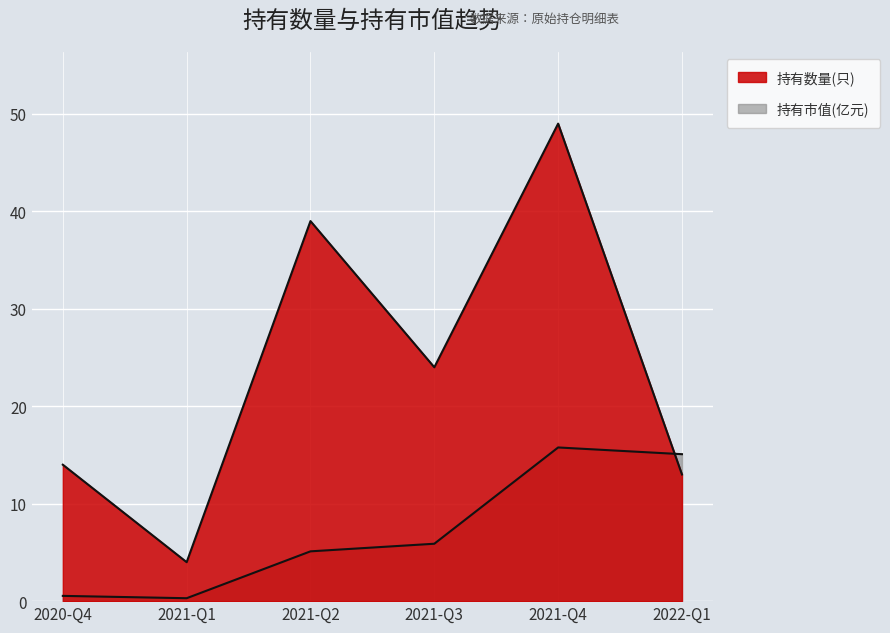

Rank the series by their maximum value, from highest to lowest.

持有数量(只), 持有市值(亿元)